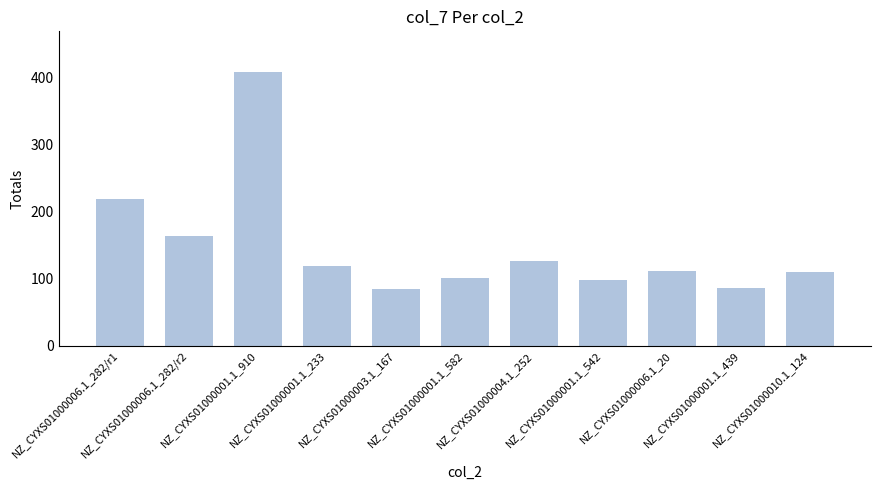

What is the label of the 1st bar from the left?

NZ_CYXS01000006.1_282/r1